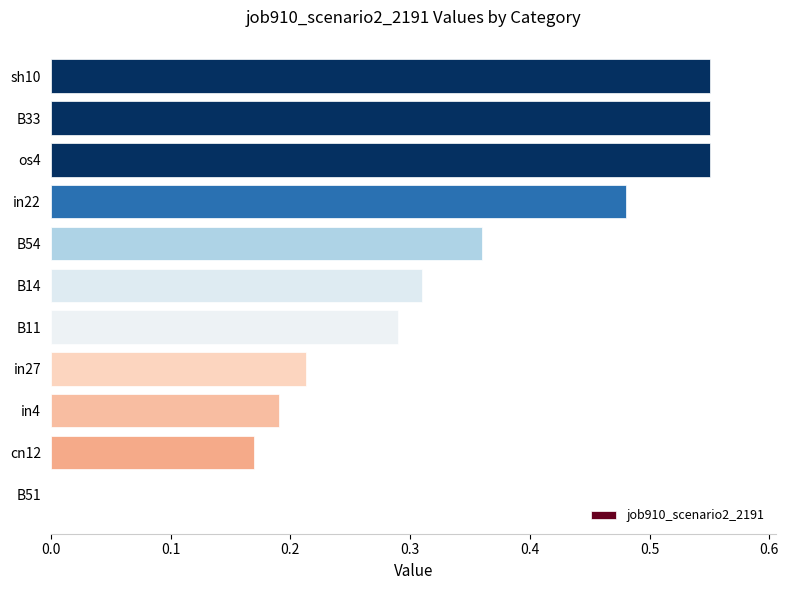

The chart shows a value of 0.9 at sh10. True or false?

False